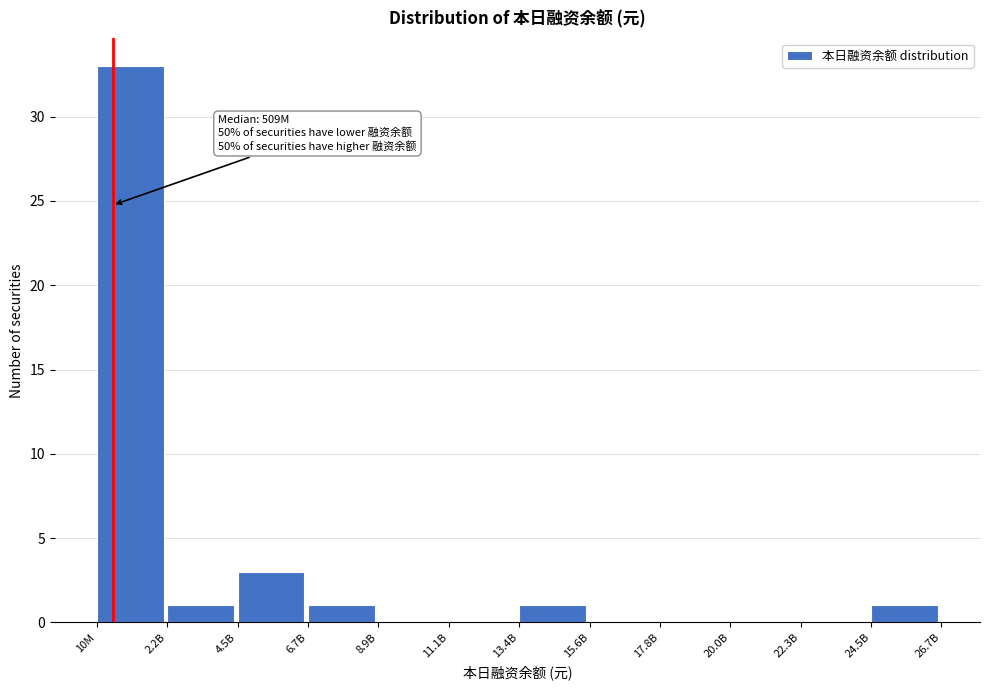

Reading left to right, list all the values displayed in this chart.

10M=33	2.2B=1	4.5B=3	6.7B=1	8.9B=0	11.1B=0	13.4B=1	15.6B=0	17.8B=0	20.0B=0	22.3B=0	24.5B=1